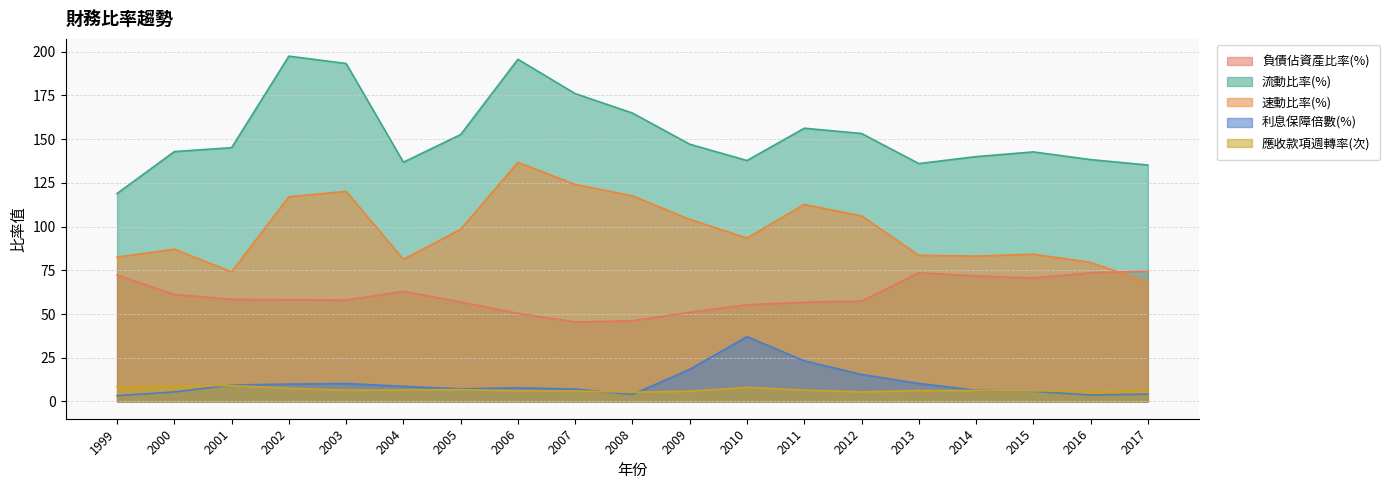

How many data points in 負債佔資產比率(%) are above 58?

11